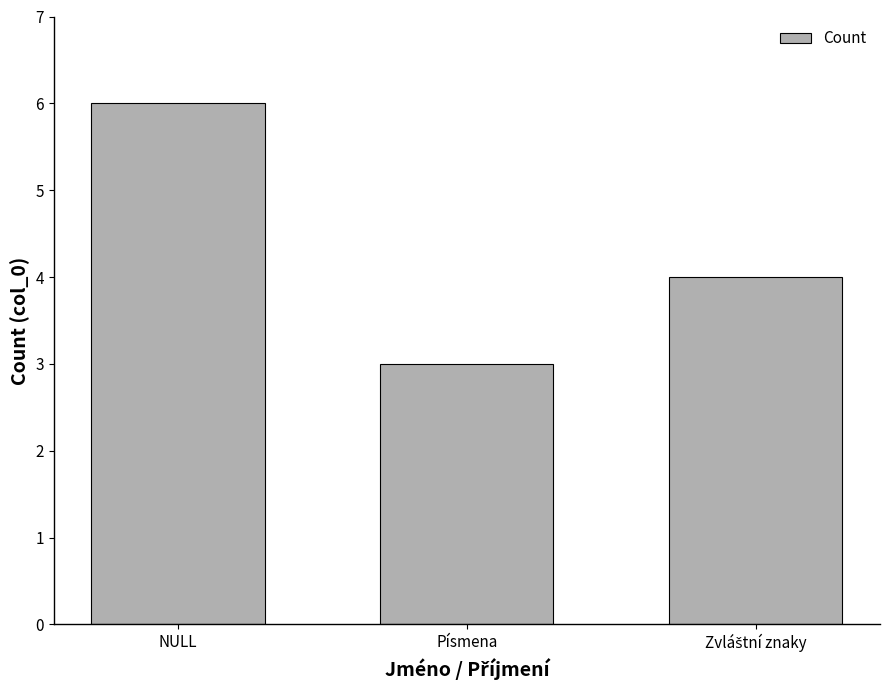

The chart shows a value of 2 at Písmena. True or false?

False